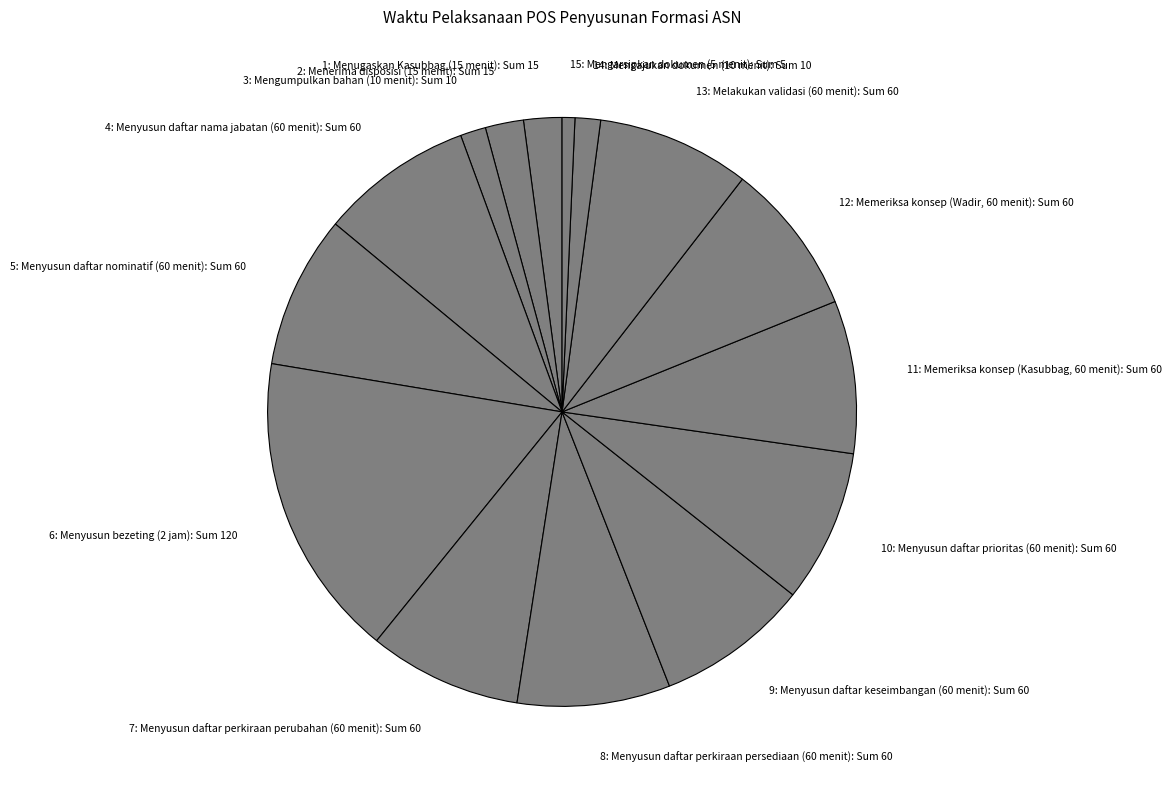

True or false: 10: Menyusun daftar prioritas (60 menit) accounts for 14% of the total.

False